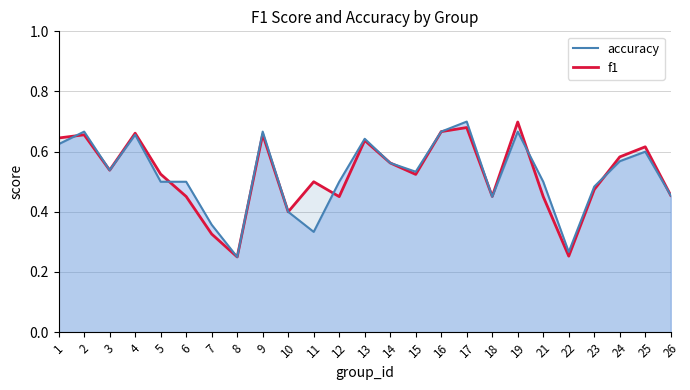

What is the difference between the f1 values at 3 and 8?

0.3